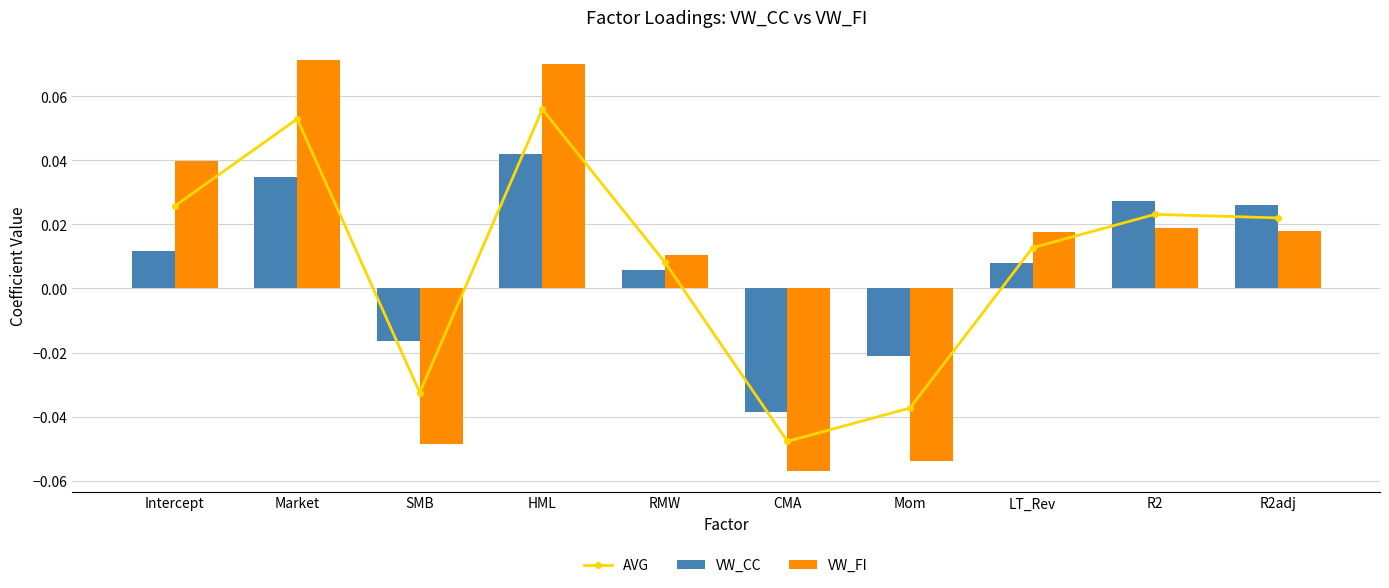

Between HML and CMA, which is larger?

HML